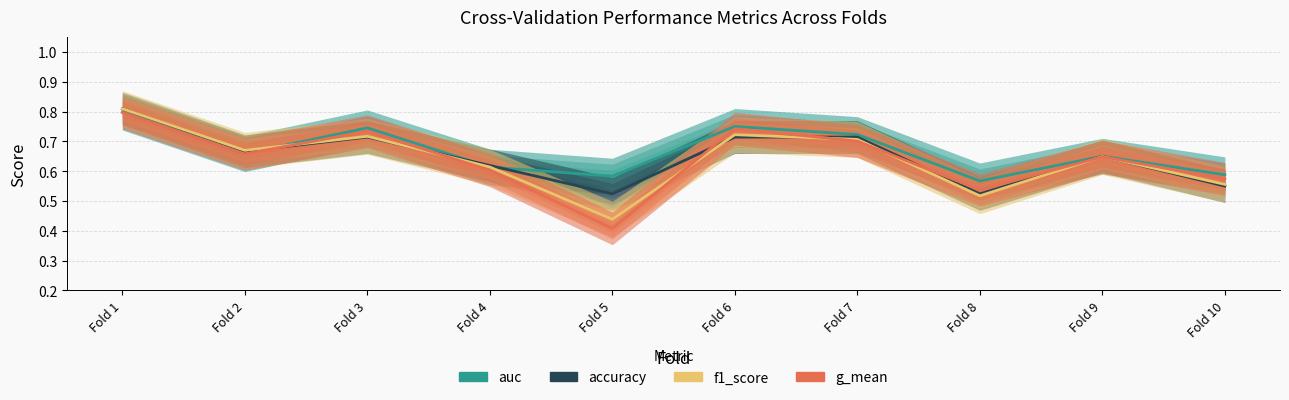

At which label is accuracy closest to 0?

Fold 5